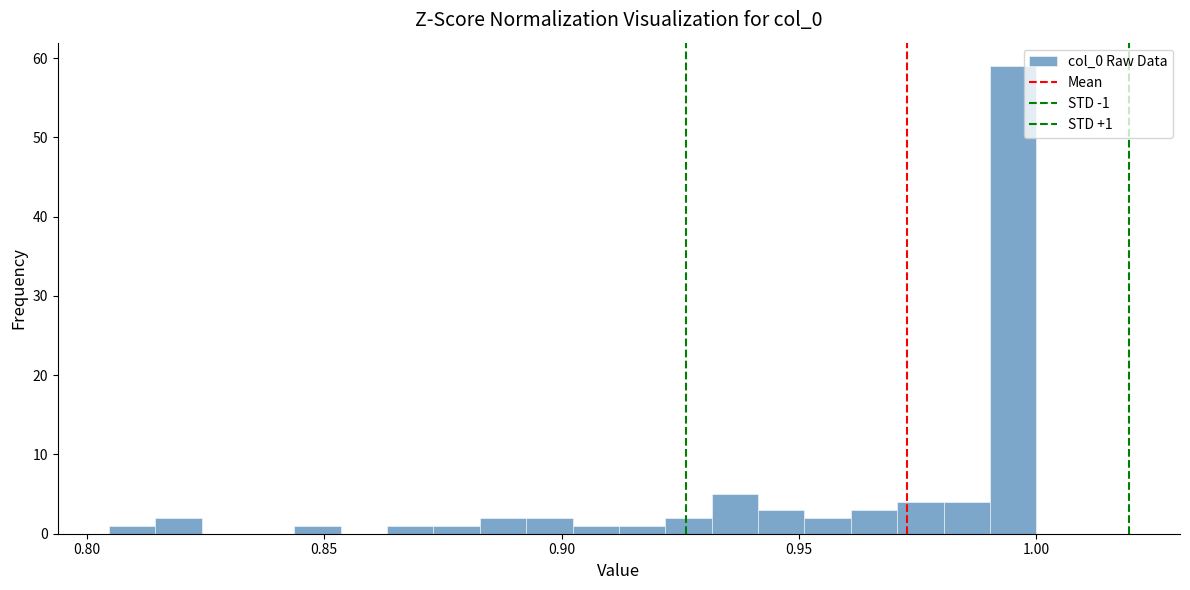

Around what value on the x-axis is the tallest bar? Give the approximate position of its centre, as read against the axis.

0.995